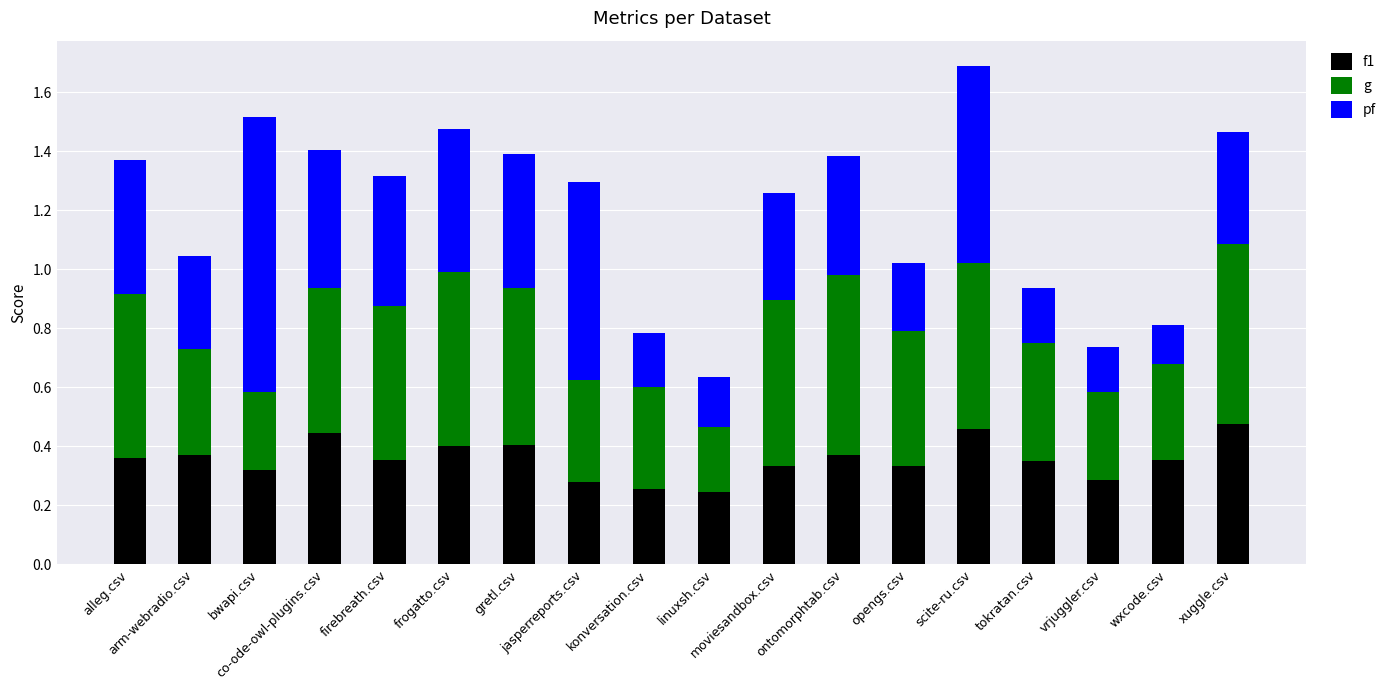

What is the sum of all f1 values?

6.4